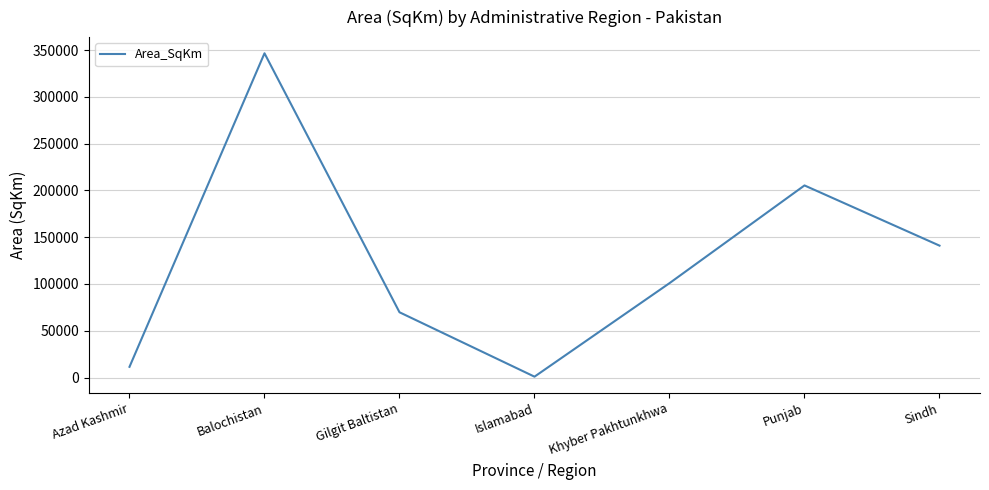

Is this an area chart (filled region under the line)?

No